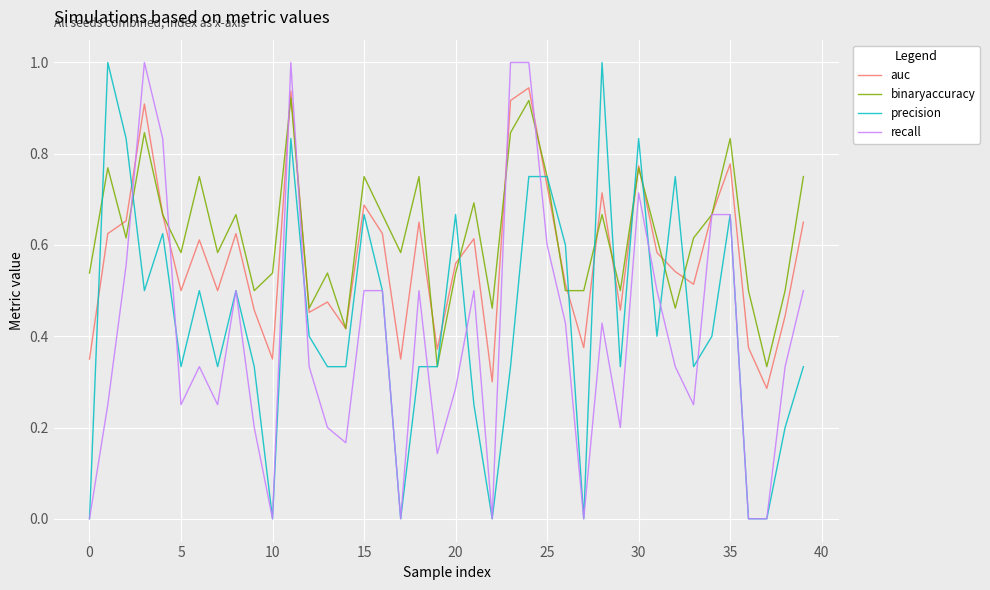

Which series has the largest total across all categories?

binaryaccuracy